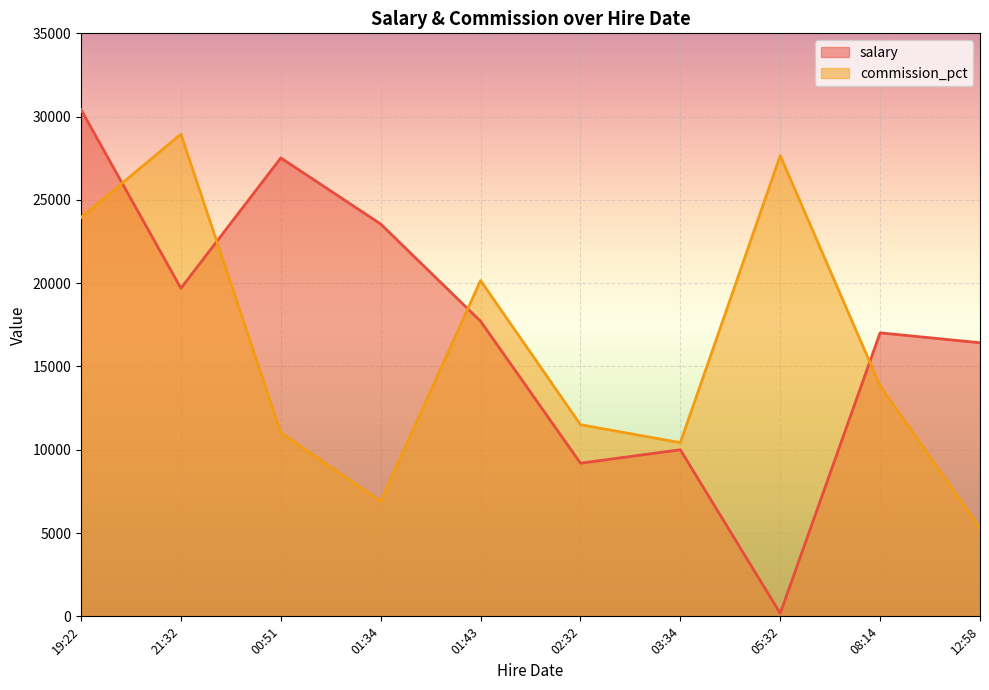

Which series has the largest total across all categories?

salary